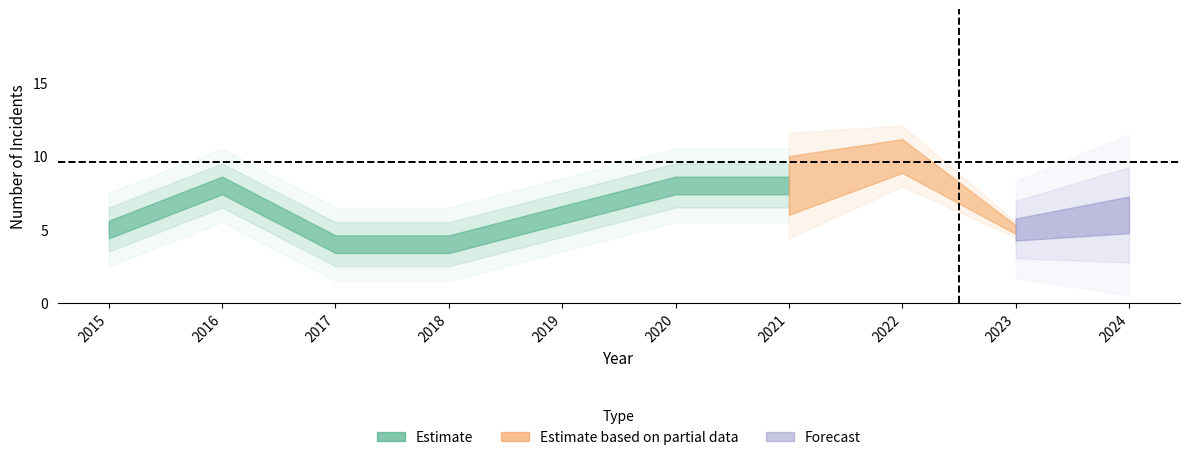

How many data points in Robbery are less than 6?

4